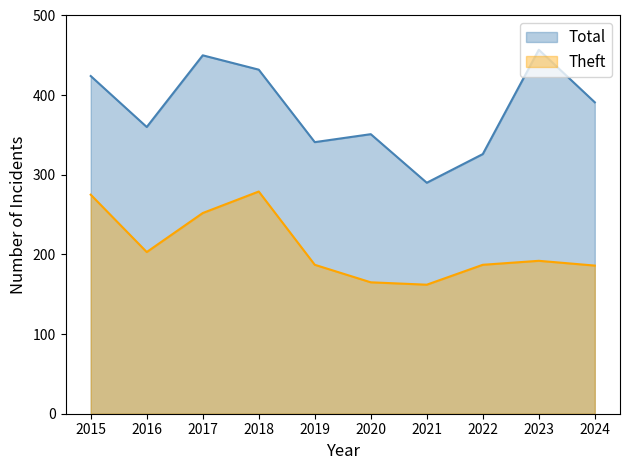

What is the highest value of the Total series?

457